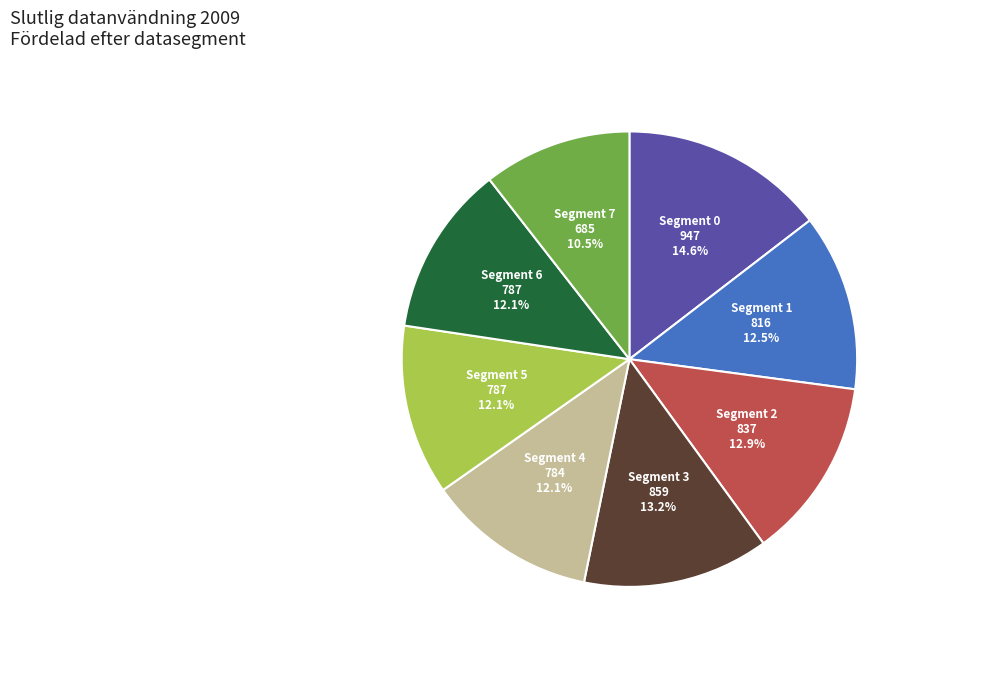

What is the smallest slice in the pie chart?

Segment 7